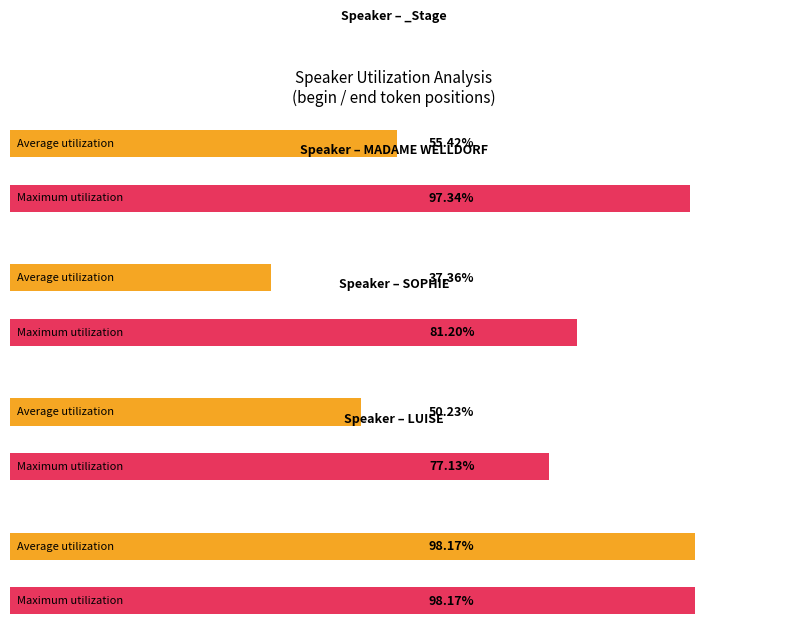

At which label is Average begin closest to 2225?

MADAME WELLDORF